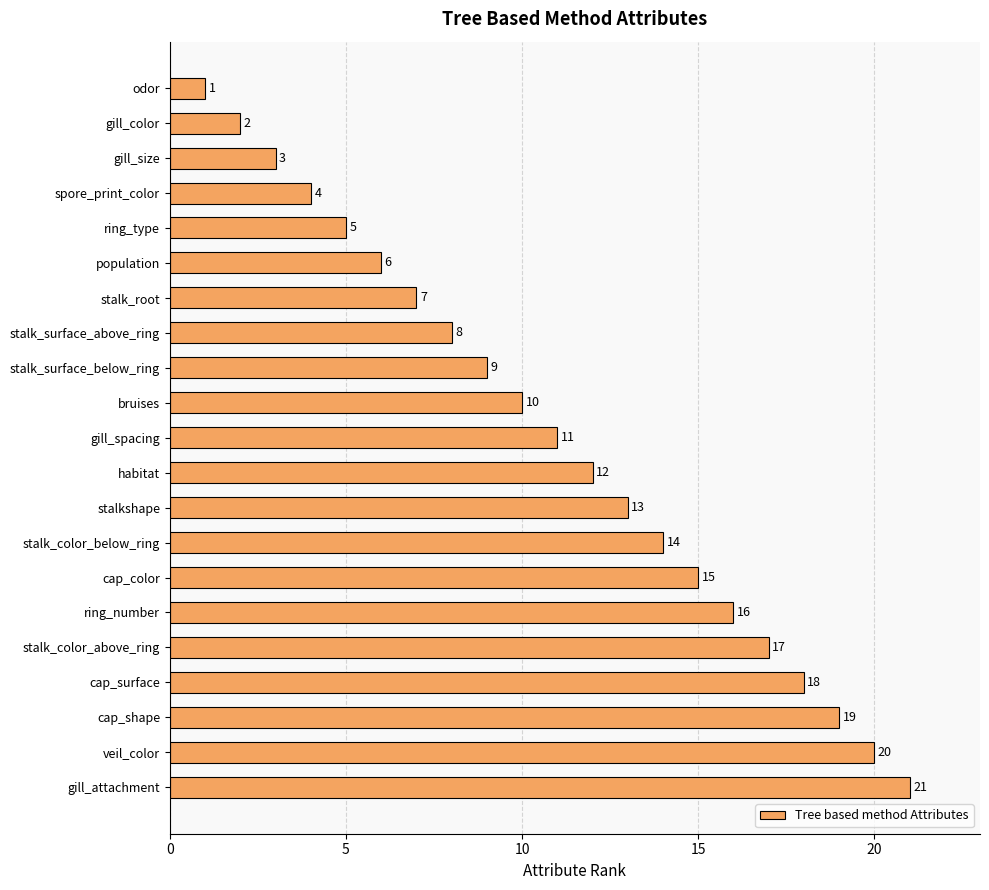

Rank the categories by value from lowest to highest.

odor, gill_color, gill_size, spore_print_color, ring_type, population, stalk_root, stalk_surface_above_ring, stalk_surface_below_ring, bruises, gill_spacing, habitat, stalkshape, stalk_color_below_ring, cap_color, ring_number, stalk_color_above_ring, cap_surface, cap_shape, veil_color, gill_attachment